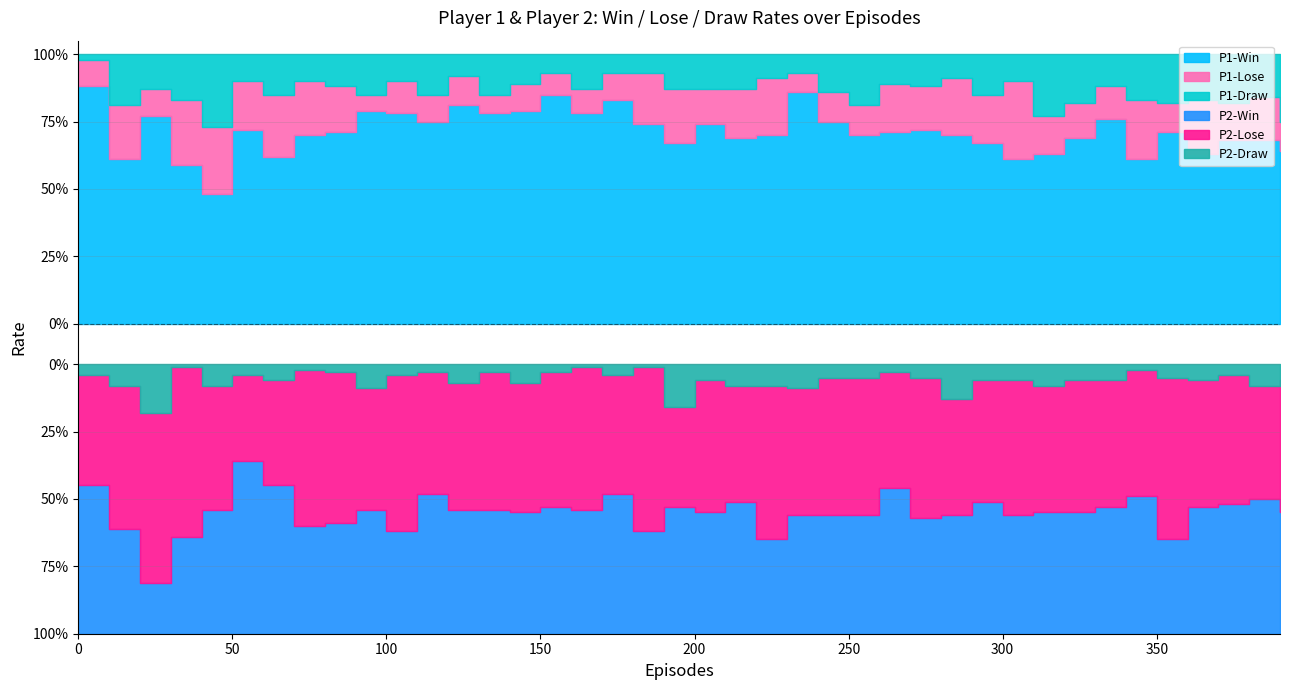

How many P2-Lose values are between 0 and 1?

40